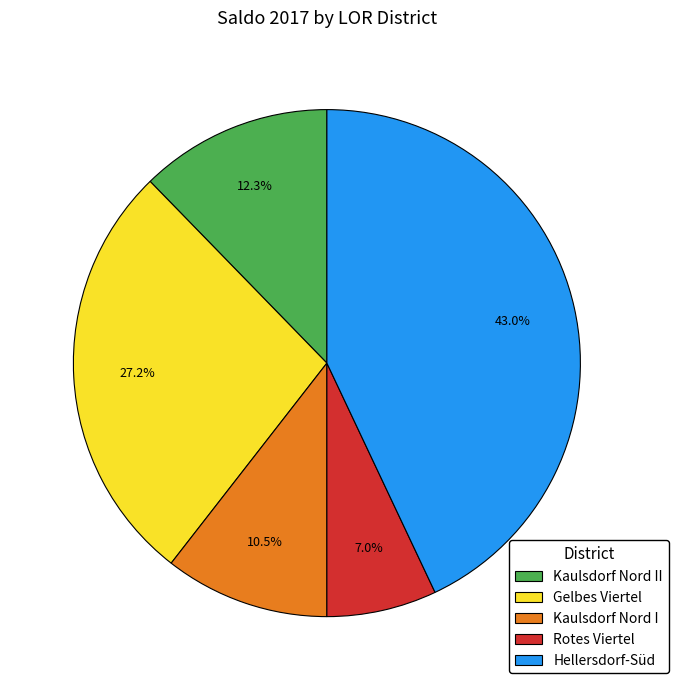

Does Kaulsdorf Nord I account for over 50% of the chart?

No